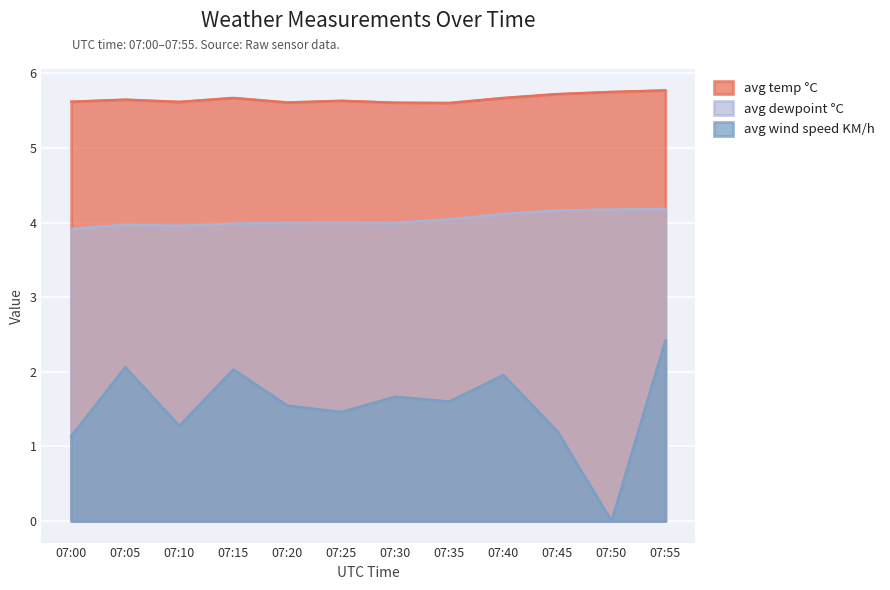

List the labels in order of avg wind speed KM/h value, largest first.

07:55, 07:05, 07:15, 07:40, 07:30, 07:35, 07:20, 07:25, 07:10, 07:45, 07:00, 07:50